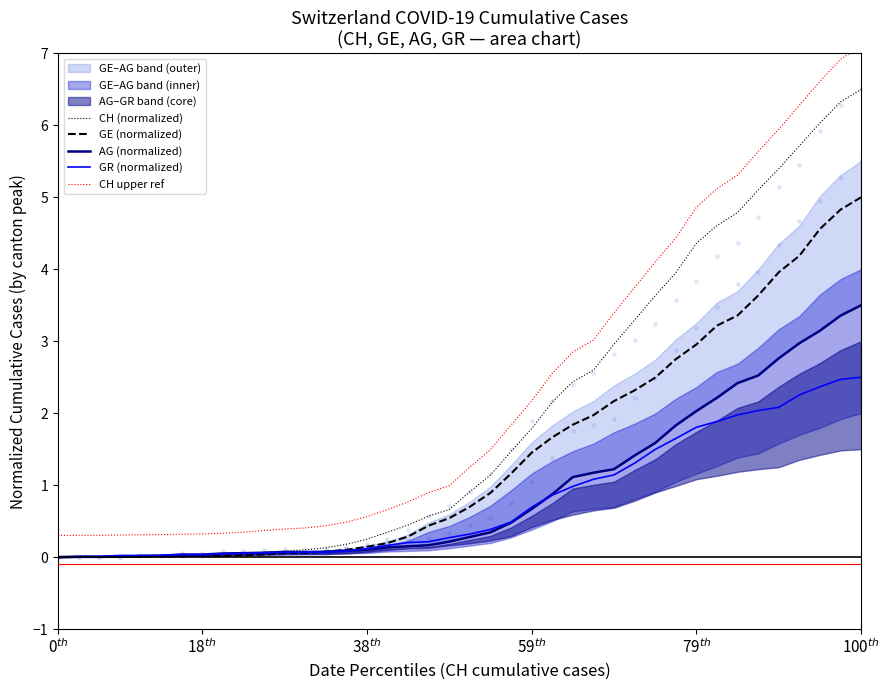

Which series has the largest Y range (max minus min)?

CH upper ref